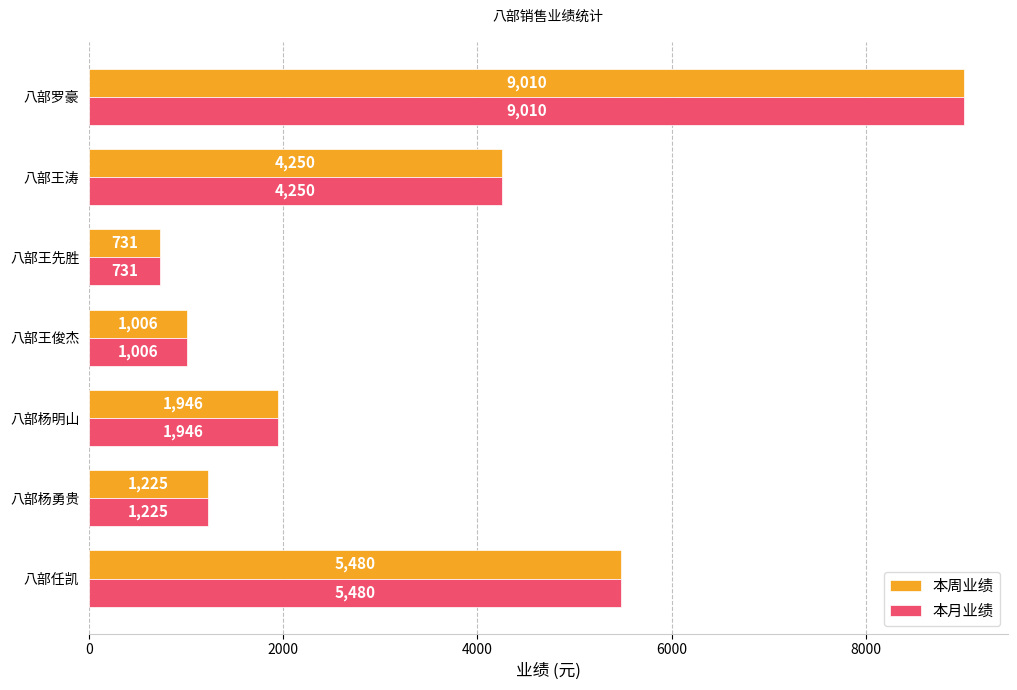

The 本周业绩 series shows 2906 at 八部任凯. True or false?

False